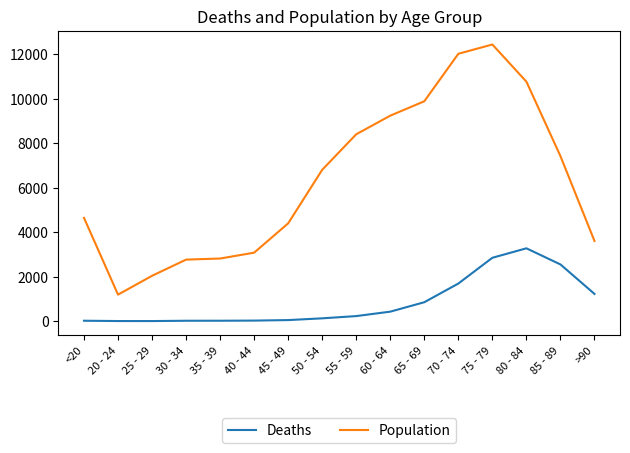

What are all the series names shown in the legend?

Deaths, Population